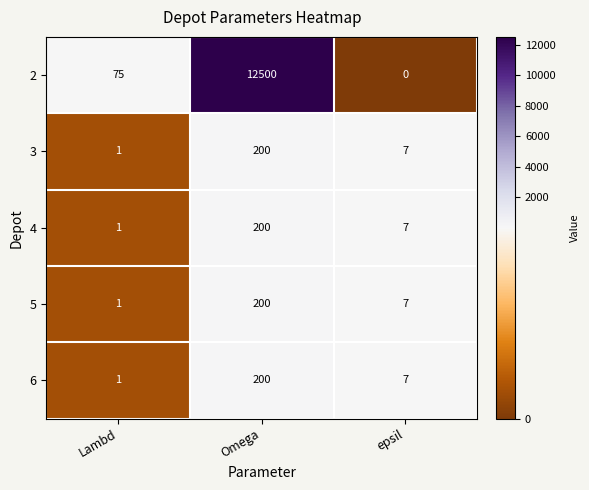

Reading left to right, transcribe all the data shown in this chart.

2: Lambd=75	Omega=12500	epsil=0
3: Lambd=1	Omega=200	epsil=7
4: Lambd=1	Omega=200	epsil=7
5: Lambd=1	Omega=200	epsil=7
6: Lambd=1	Omega=200	epsil=7